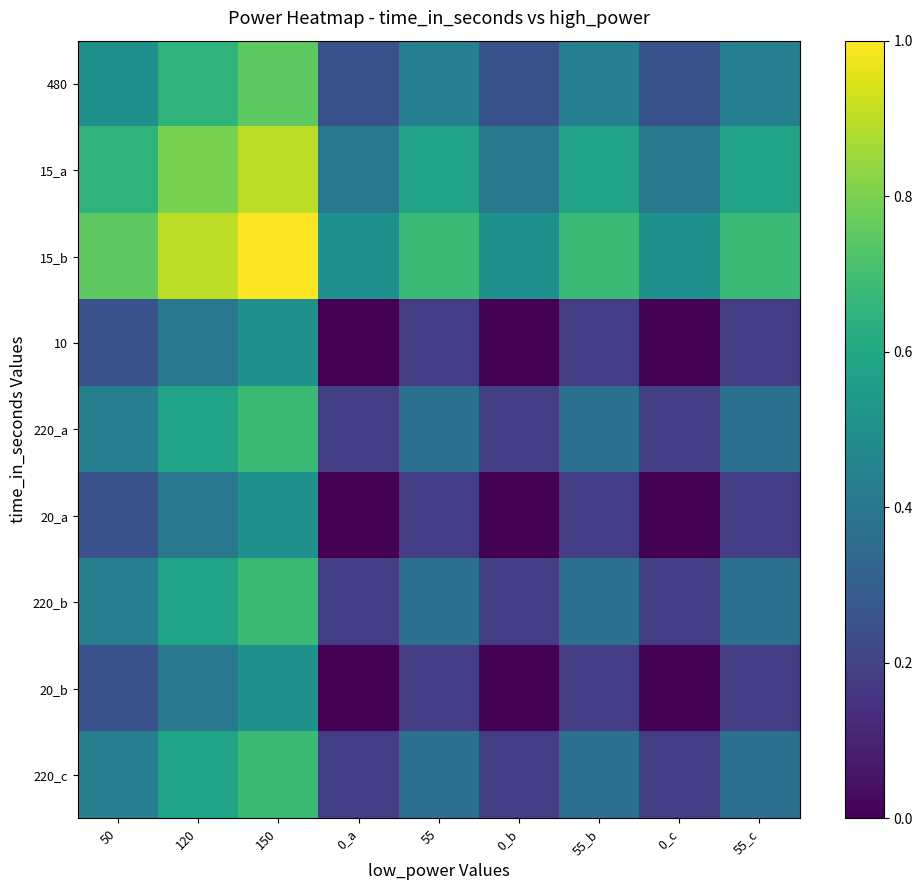

Reading left to right, list all the values displayed in this chart.

480: 50=0.5	120=0.7	150=0.8	0_a=0.2	55=0.4	0_b=0.2	55_b=0.4	0_c=0.2	55_c=0.4
15_a: 50=0.7	120=0.8	150=0.9	0_a=0.4	55=0.6	0_b=0.4	55_b=0.6	0_c=0.4	55_c=0.6
15_b: 50=0.8	120=0.9	150=1.0	0_a=0.5	55=0.7	0_b=0.5	55_b=0.7	0_c=0.5	55_c=0.7
10: 50=0.2	120=0.4	150=0.5	0_a=0.0	55=0.2	0_b=0.0	55_b=0.2	0_c=0.0	55_c=0.2
220_a: 50=0.4	120=0.6	150=0.7	0_a=0.2	55=0.4	0_b=0.2	55_b=0.4	0_c=0.2	55_c=0.4
20_a: 50=0.2	120=0.4	150=0.5	0_a=0.0	55=0.2	0_b=0.0	55_b=0.2	0_c=0.0	55_c=0.2
220_b: 50=0.4	120=0.6	150=0.7	0_a=0.2	55=0.4	0_b=0.2	55_b=0.4	0_c=0.2	55_c=0.4
20_b: 50=0.2	120=0.4	150=0.5	0_a=0.0	55=0.2	0_b=0.0	55_b=0.2	0_c=0.0	55_c=0.2
220_c: 50=0.4	120=0.6	150=0.7	0_a=0.2	55=0.4	0_b=0.2	55_b=0.4	0_c=0.2	55_c=0.4